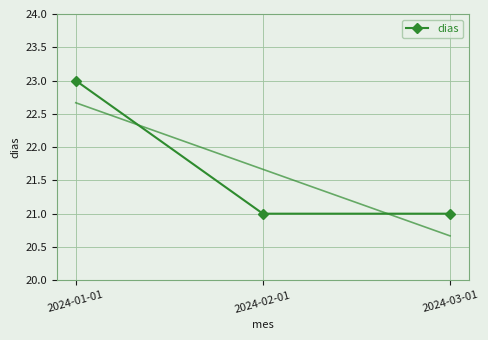

What is the greatest value displayed?

23